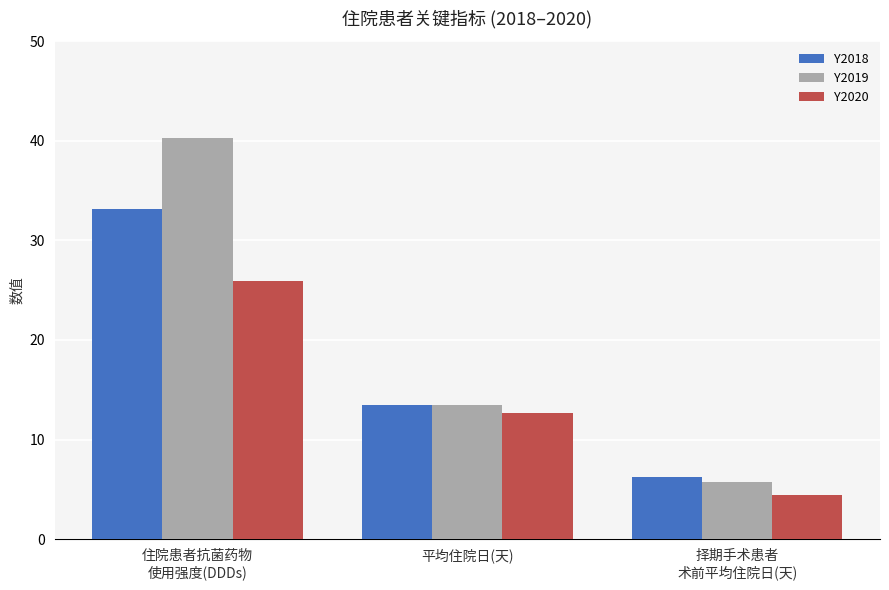

What is the spread (max minus min) of values at 平均住院日(天)?

0.8